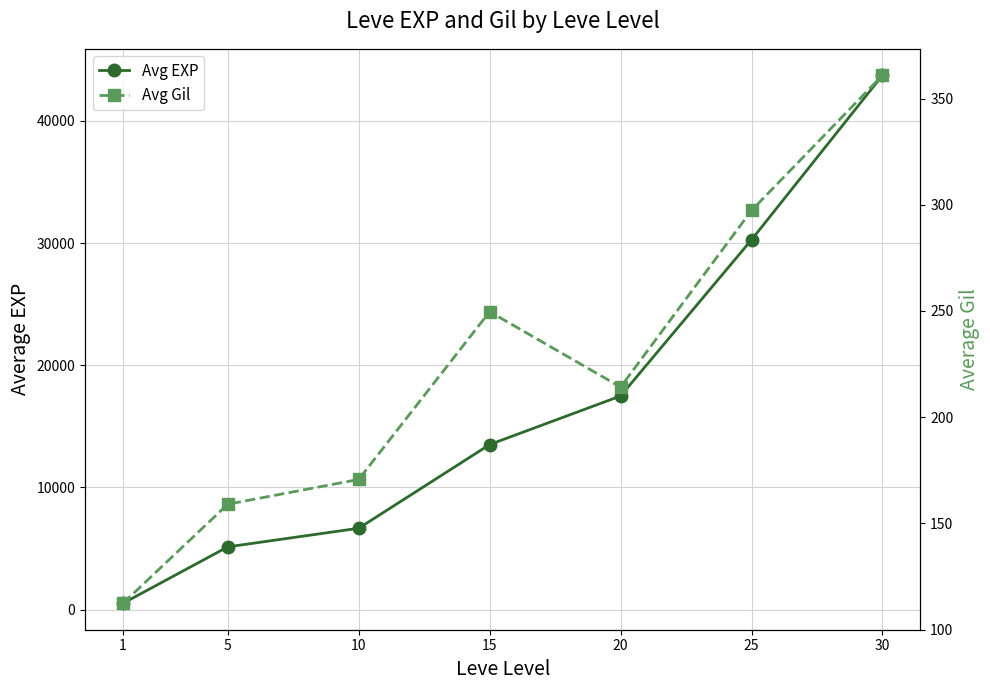

At which label does Avg EXP reach its peak?

30